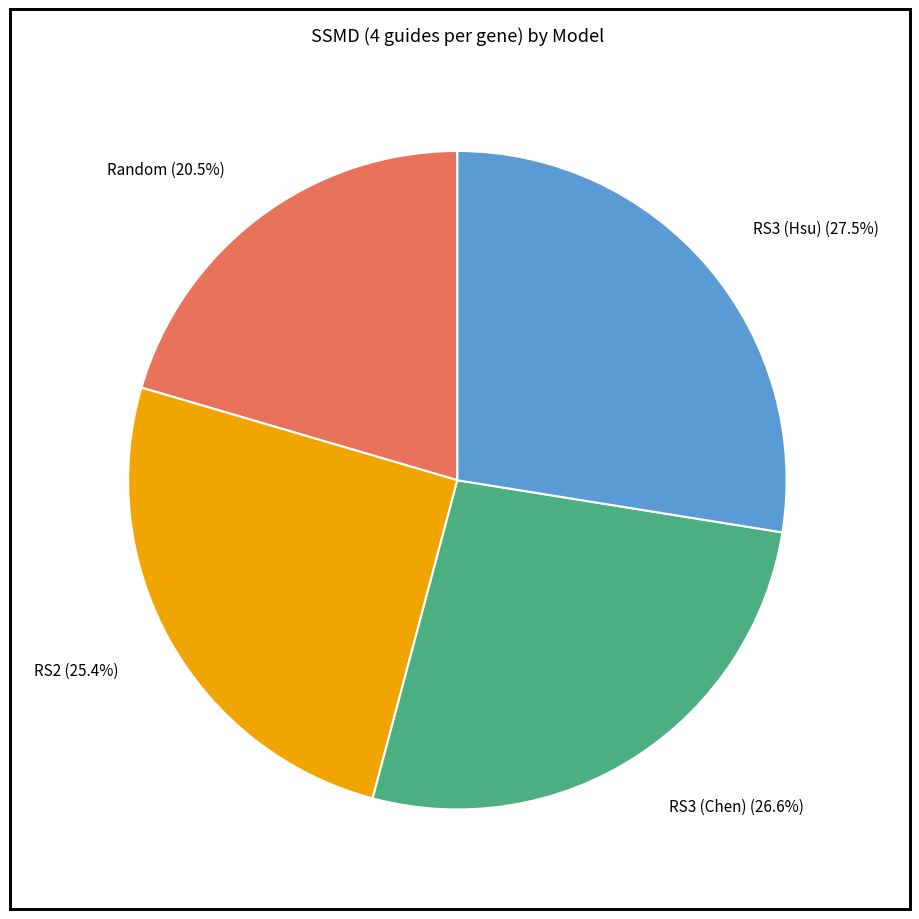

Is there a majority slice in this chart?

No